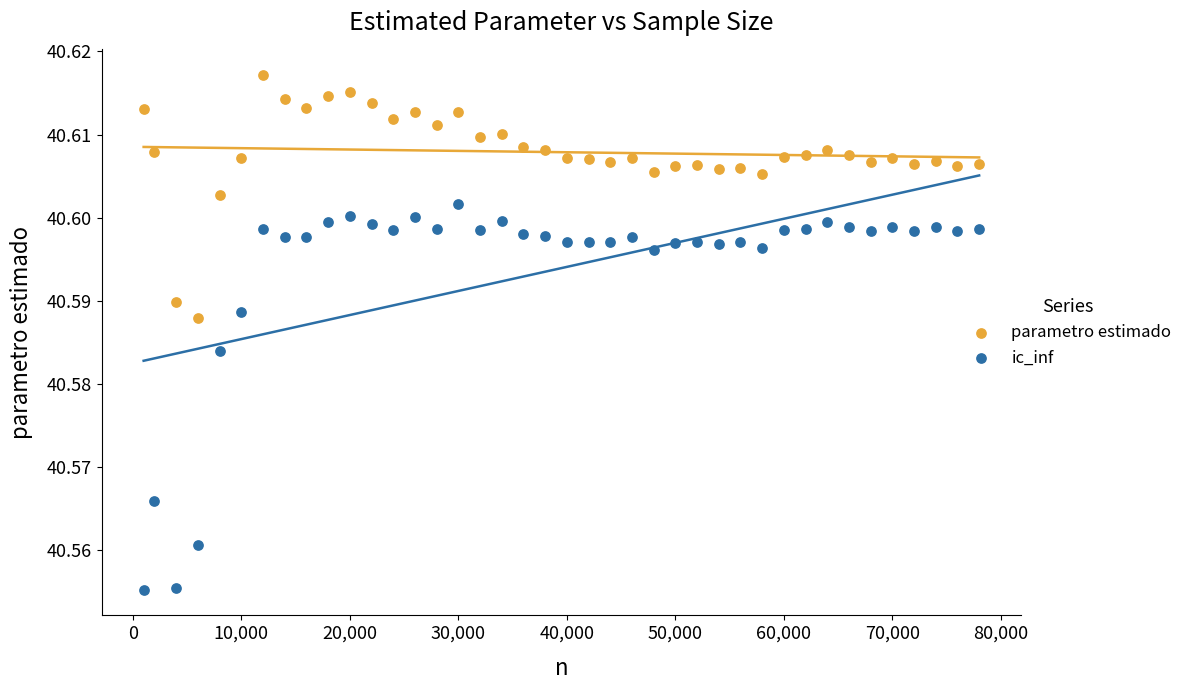

Which series has the largest Y range (max minus min)?

ic_inf